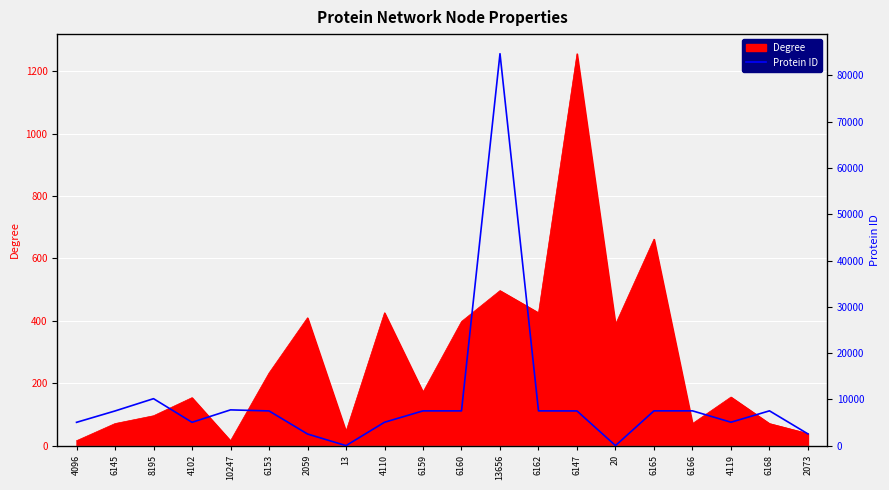

At which category does the data reach its first local peak?

8195